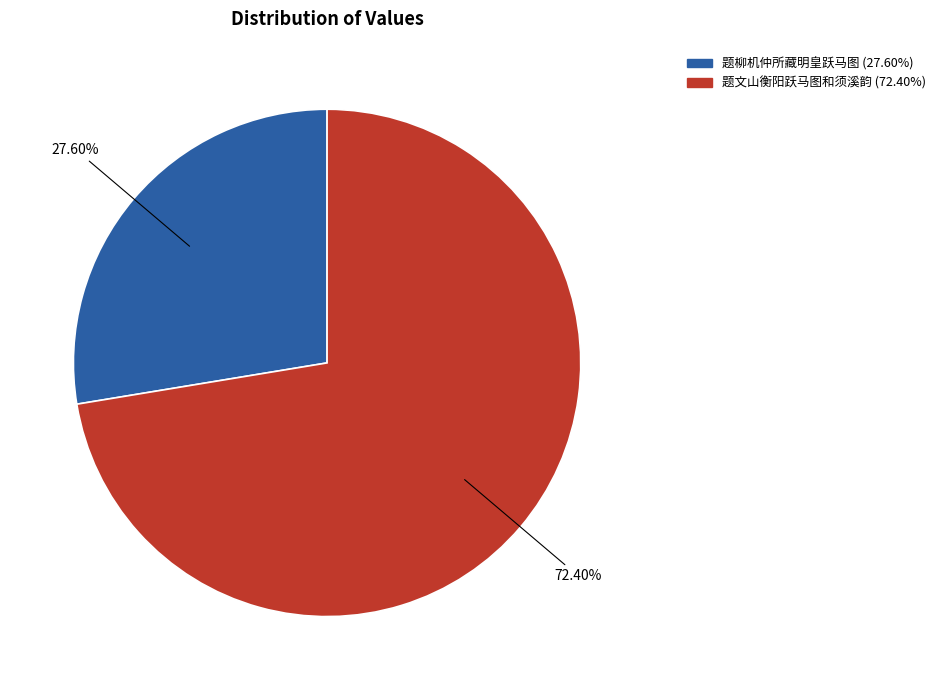

The 题柳机仲所藏明皇跃马图 slice represents 36% of the pie. True or false?

False